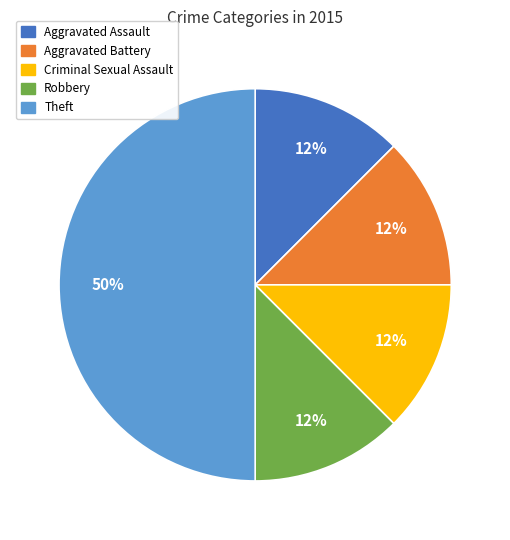

What is the largest slice in the pie chart?

Theft